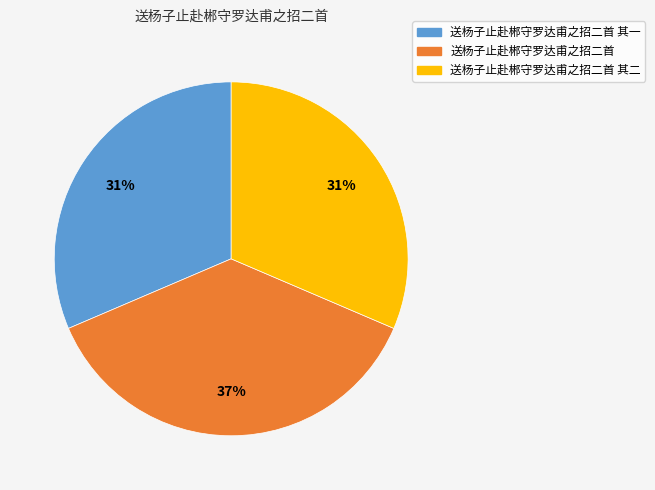

Does any single category account for the majority?

No